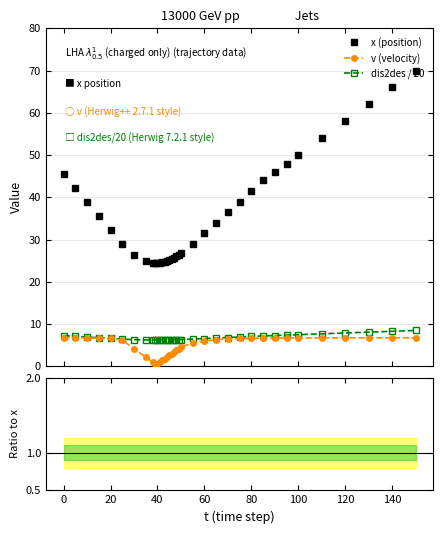

True or false: dis2des / 20 has more than 0 points higher than both neighbors.

False